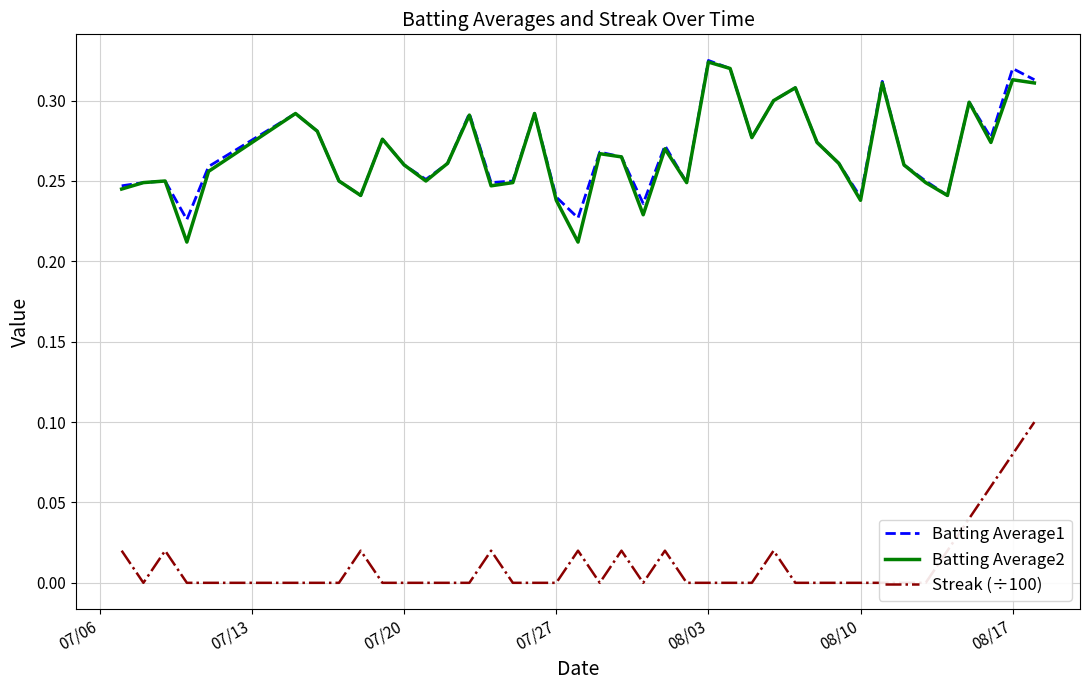

True or false: Streak (÷100) has more than 2 points higher than both neighbors.

True